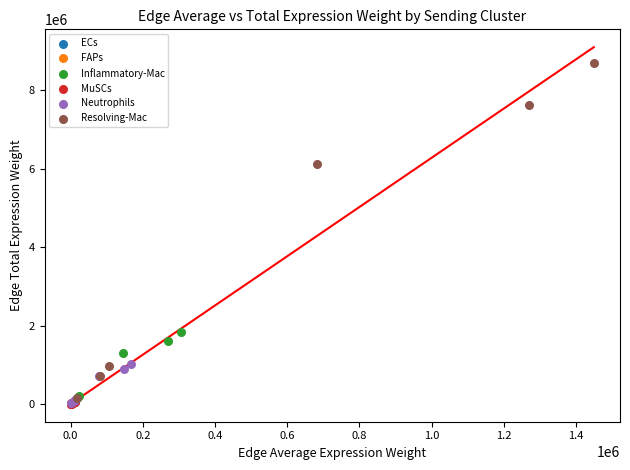

Which series reaches the maximum Y coordinate?

Resolving-Mac